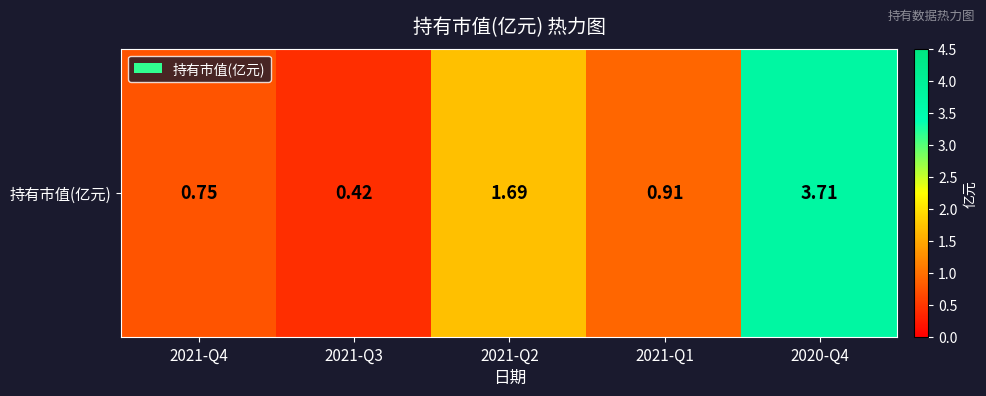

True or false: the data shows 2.7 at 2021-Q2.

False